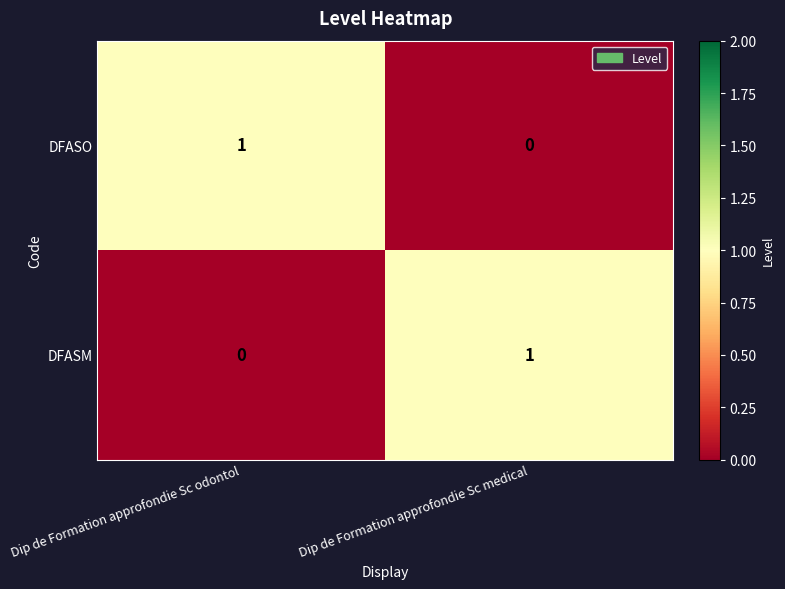

How many data points does each series have?

2